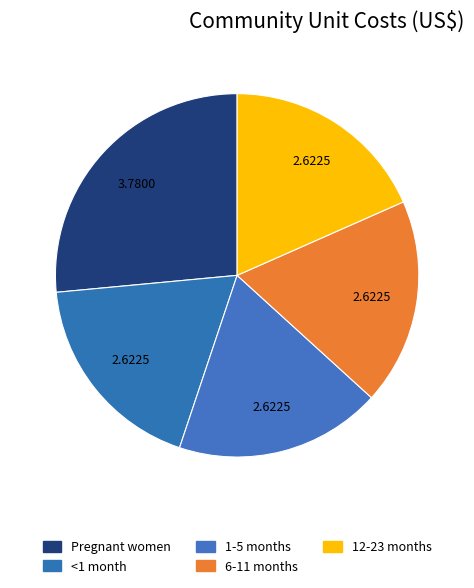

Is it true that <1 month is 9% of the pie?

False